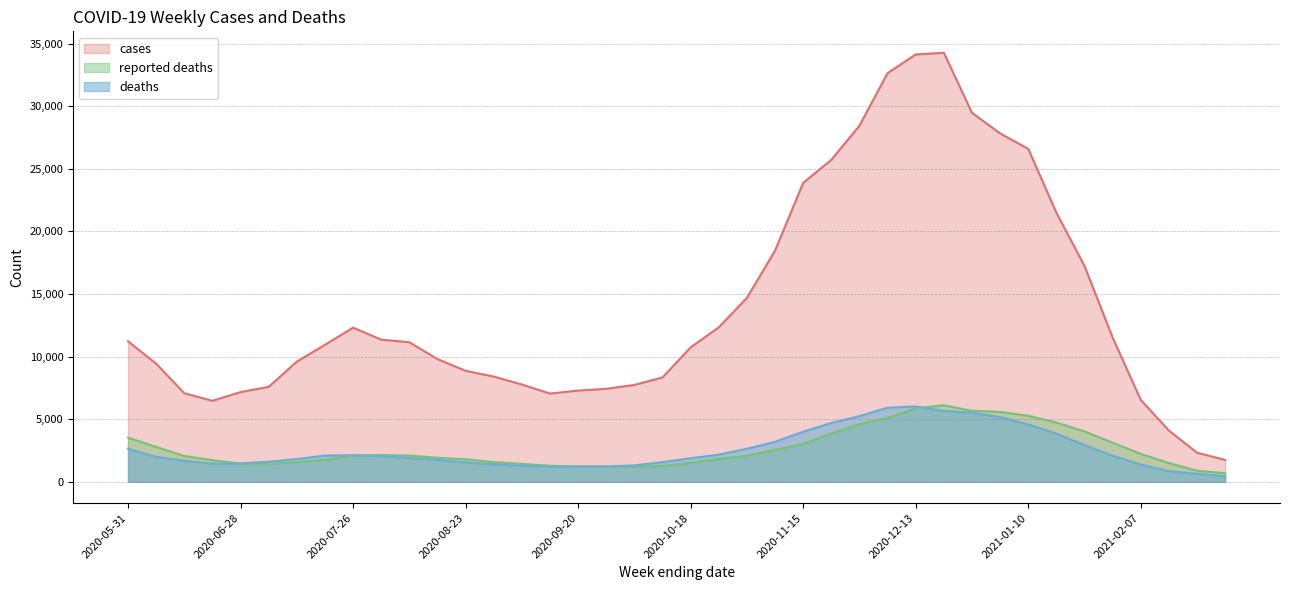

In cases, how many points are lower than both neighbors (excluding endpoints)?

2